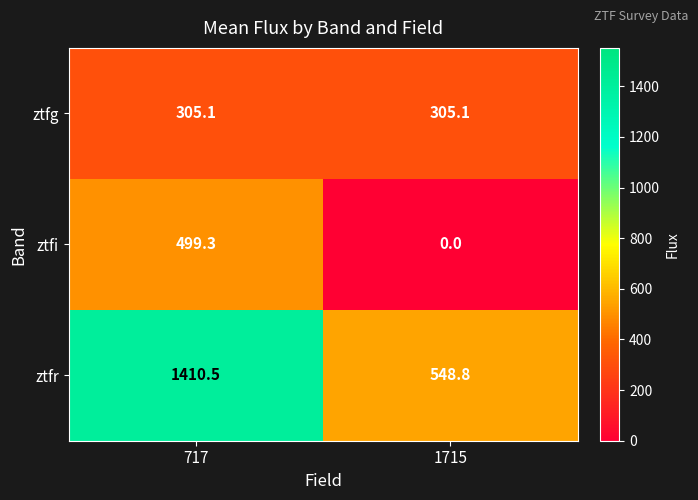

Reading left to right, transcribe all the data shown in this chart.

ztfg: 305.1	305.1
ztfi: 499.3	0.0
ztfr: 1410.5	548.8